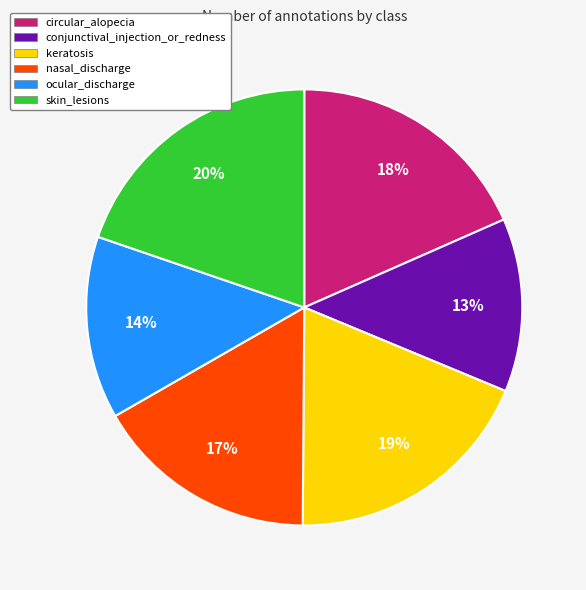

Is the sum of keratosis and circular_alopecia greater than half?

No